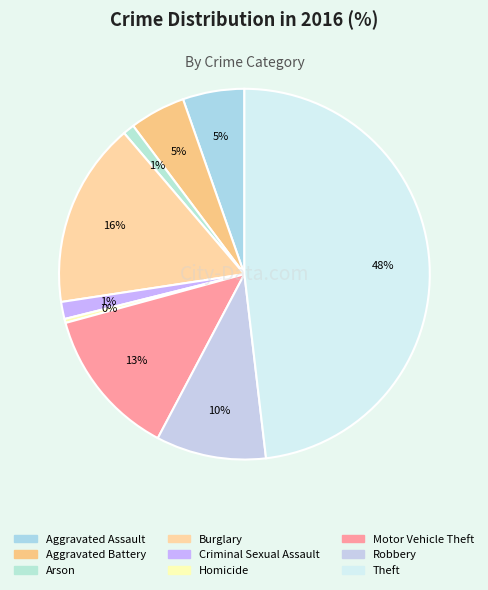

To the nearest percent, what is the combined percentage of Criminal Sexual Assault and Burglary?

18%